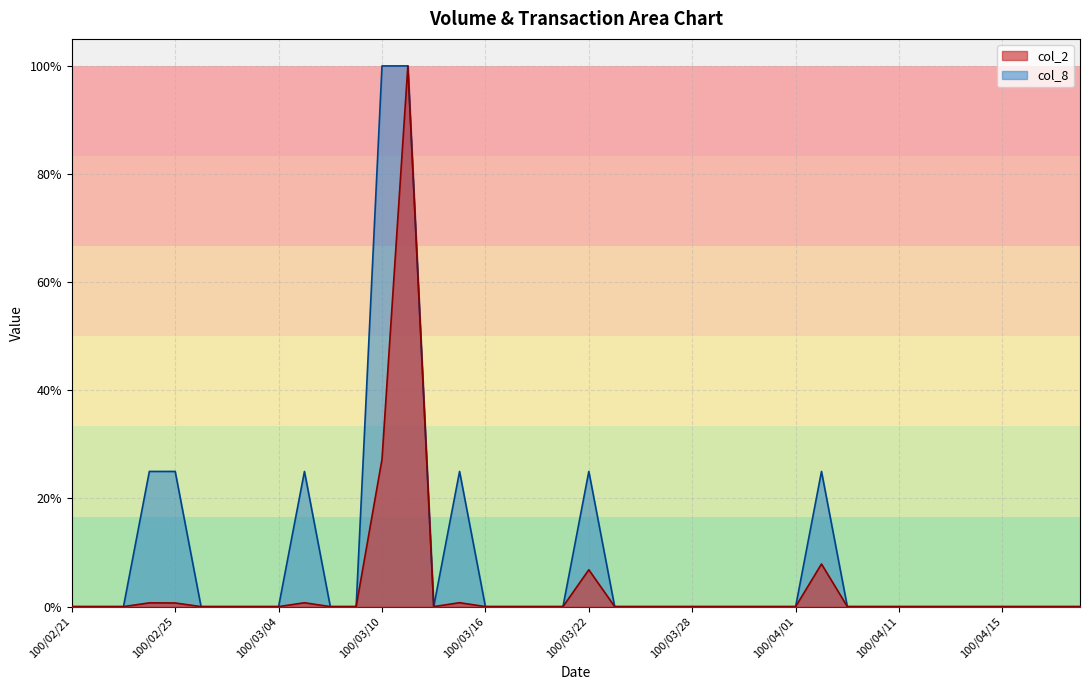

True or false: col_8 has a value of 0.0 at 100/03/17.

True